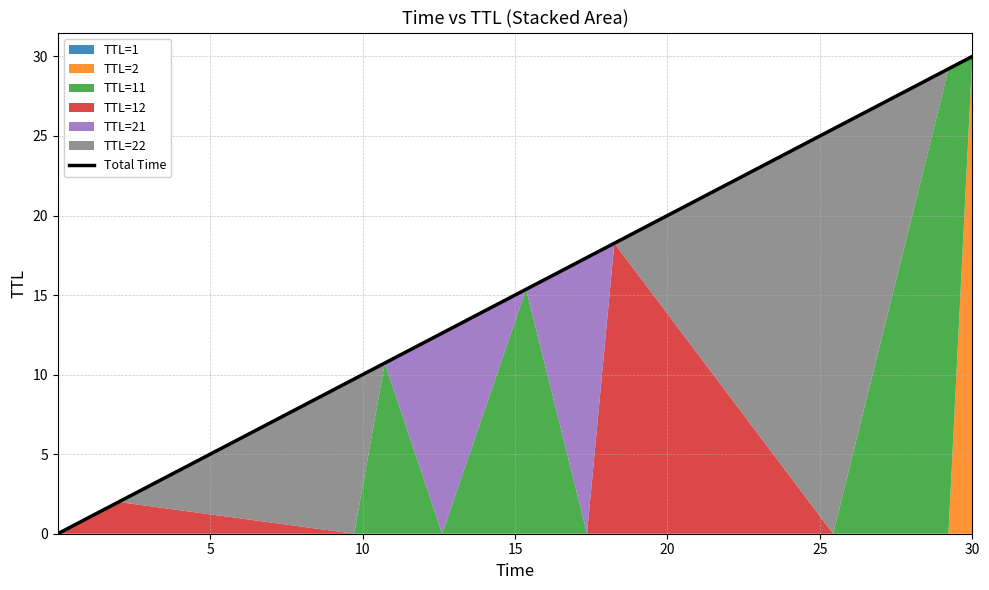

What is the maximum value for Total Time?

30.0